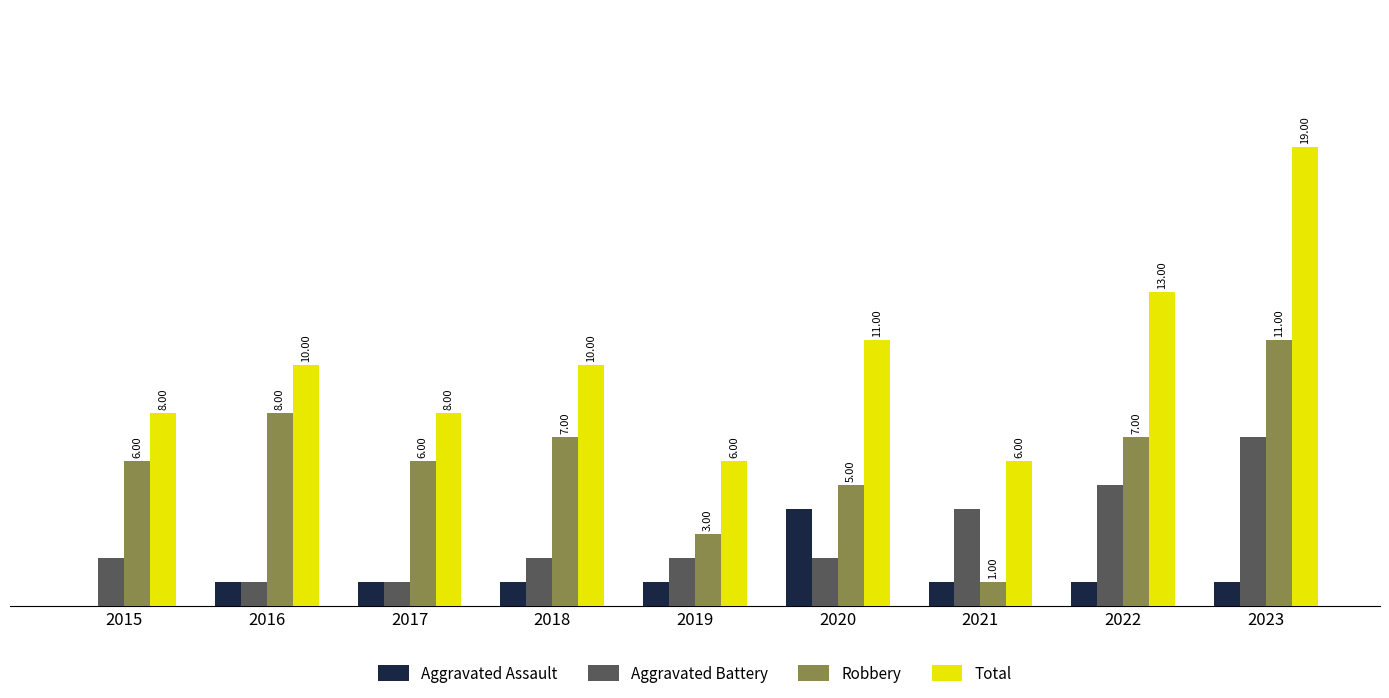

Which series has the largest total across all categories?

Total